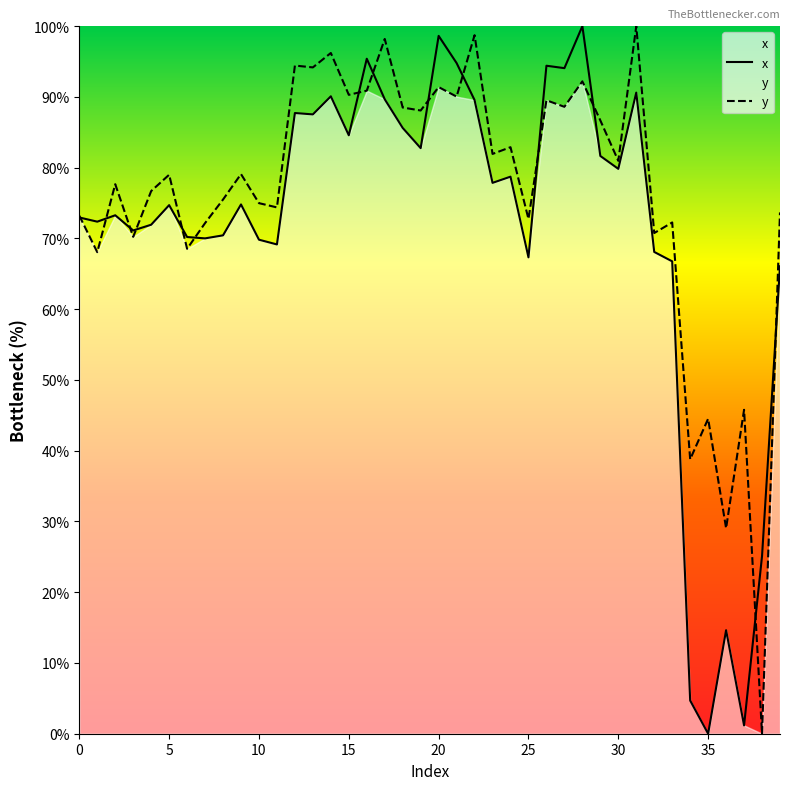

In y, how many points are higher than both neighbors (excluding endpoints)?

15